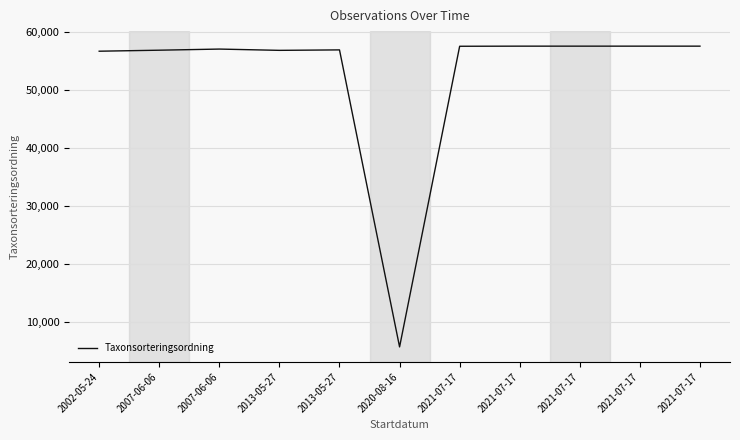

Reading left to right, transcribe all the data shown in this chart.

2002-05-24=56632	2007-06-06=56806	2007-06-06=57000	2013-05-27=56779	2013-05-27=56859	2020-08-16=5721	2021-07-17=57484	2021-07-17=57503	2021-07-17=57503	2021-07-17=57503	2021-07-17=57503